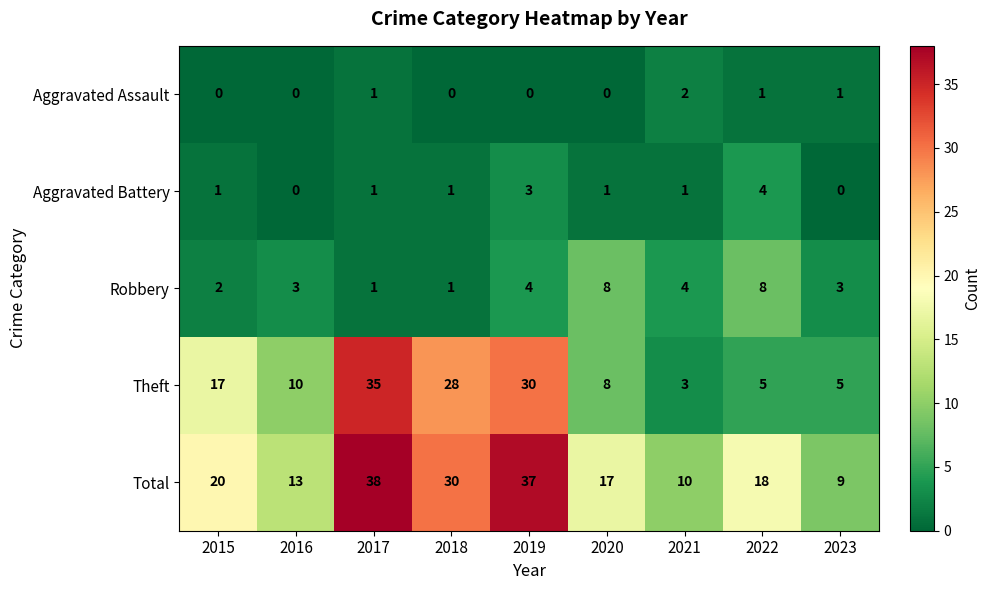

At which category is the sum across all series the highest?

2017